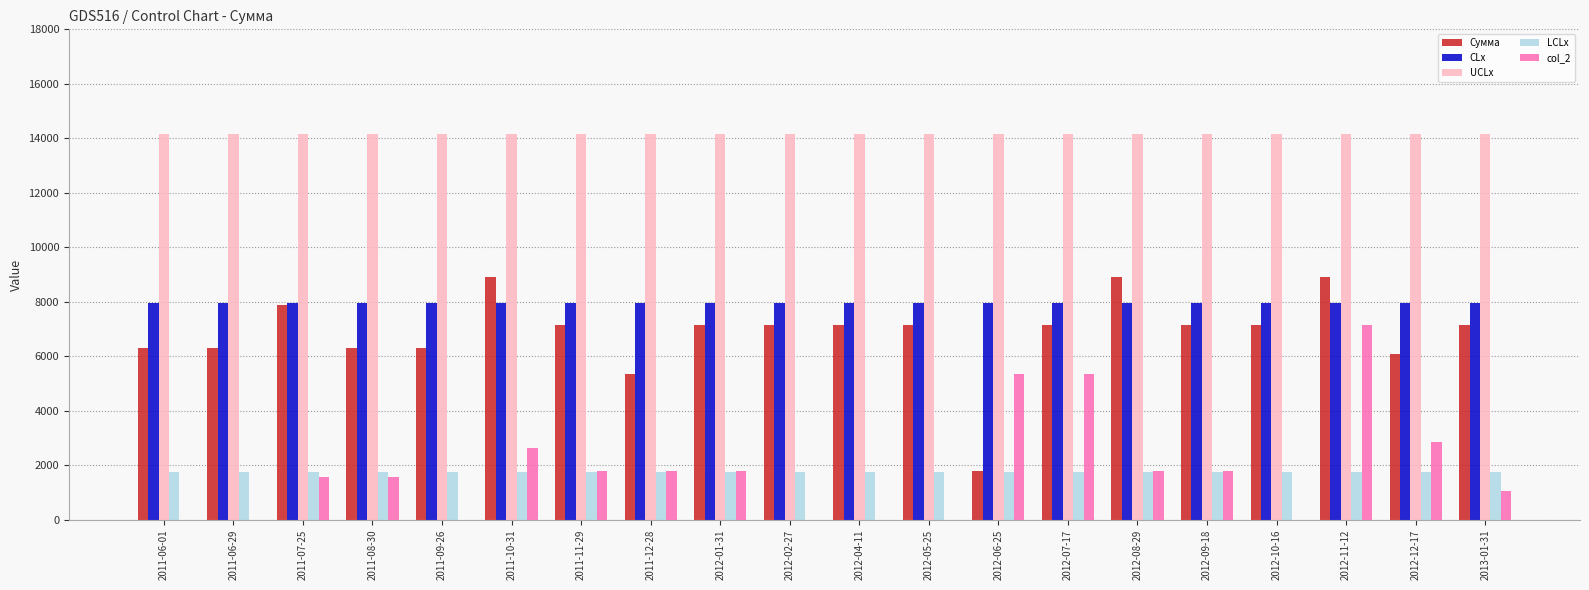

Is it true that Сумма equals 8925.0 at 2012-11-12?

True